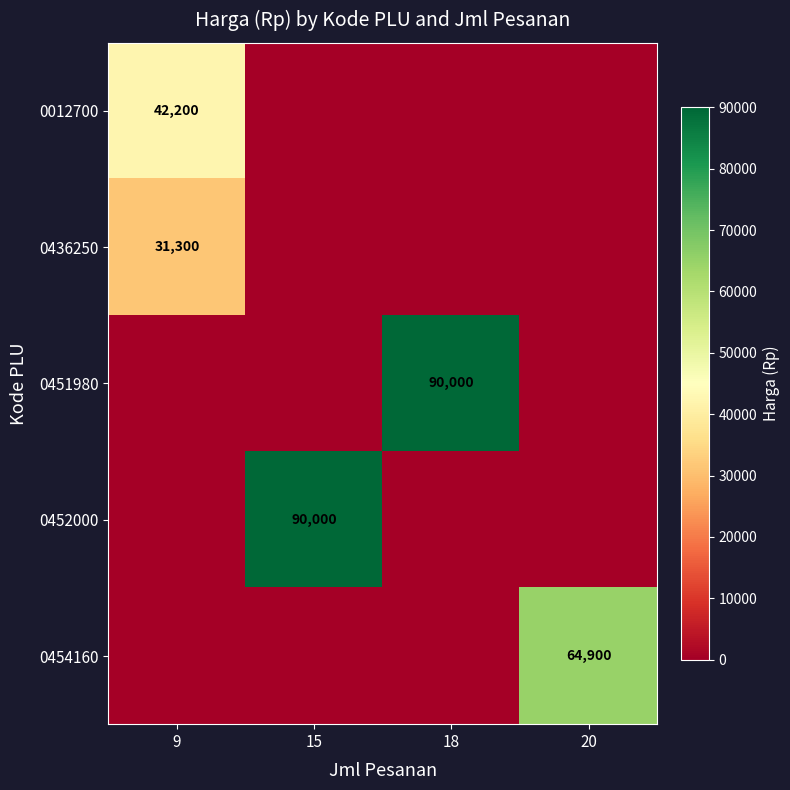

The 0452000 series shows 90000 at 15. True or false?

True